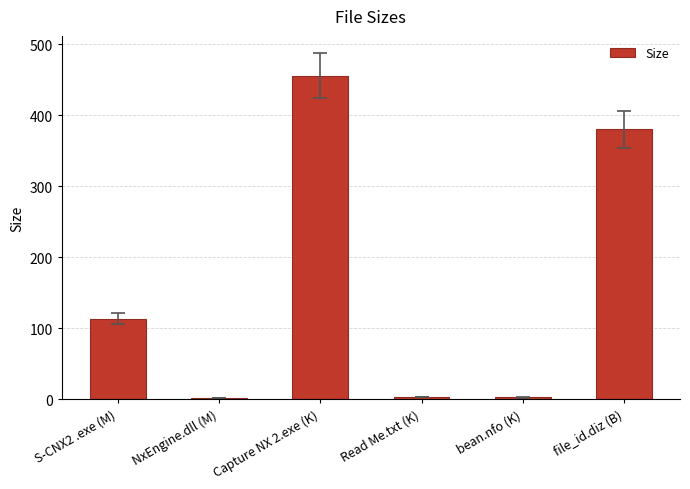

What position from the left is Capture NX 2.exe (K)?

3